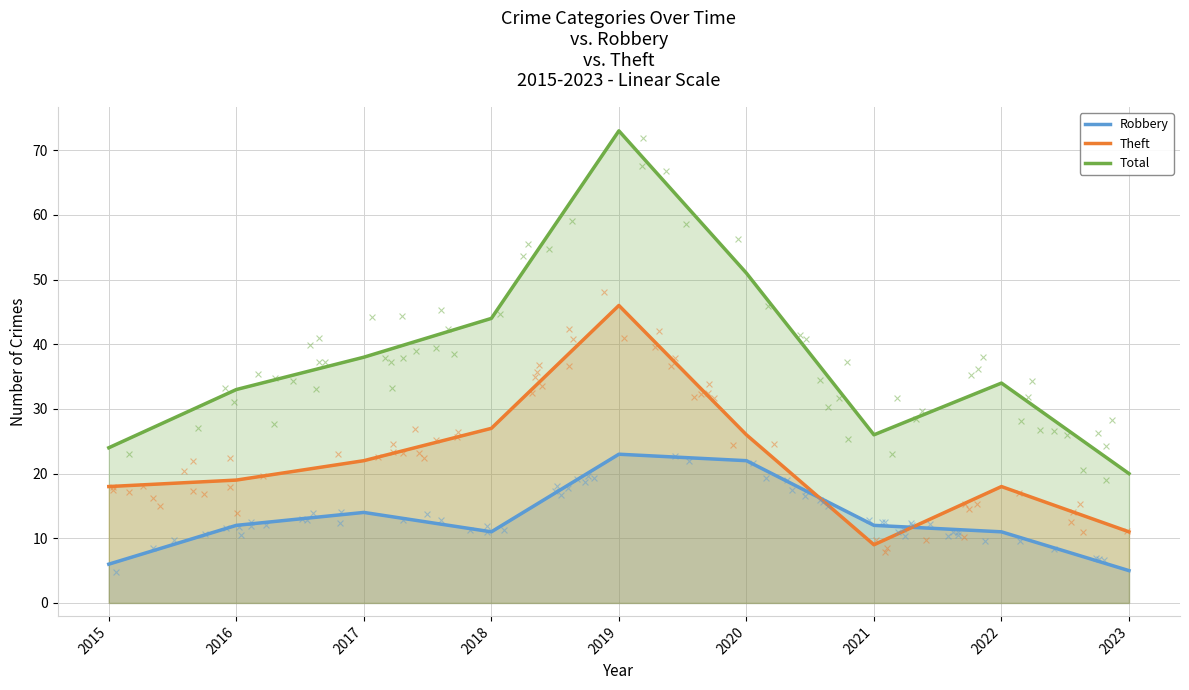

Which series reaches the maximum Y coordinate?

Total